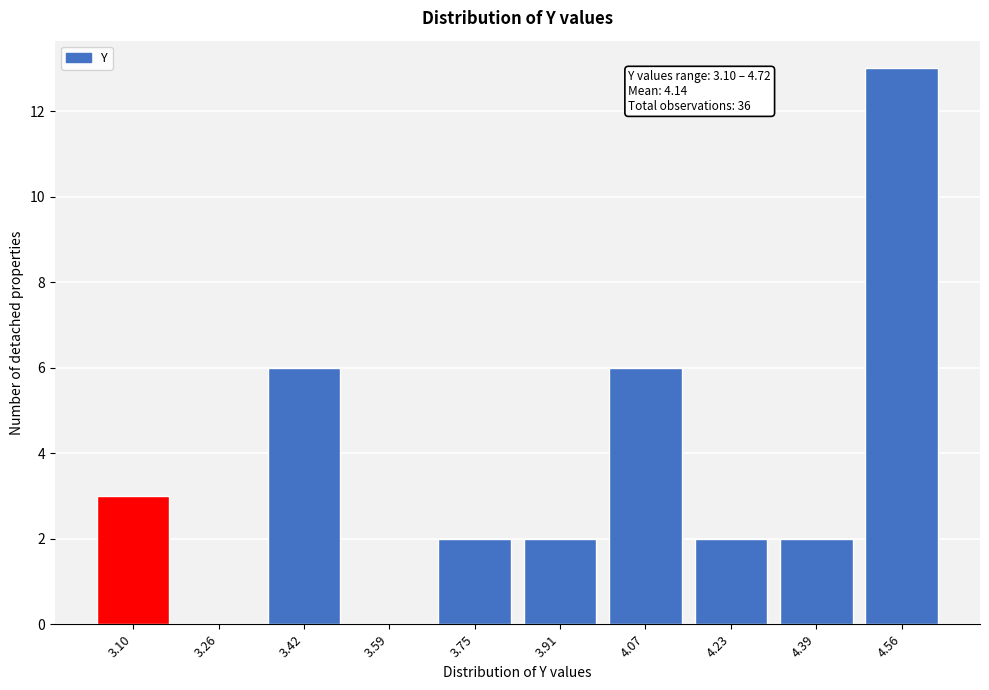

Reading left to right, list all the values displayed in this chart.

3.10=3	3.26=0	3.42=6	3.59=0	3.75=2	3.91=2	4.07=6	4.23=2	4.39=2	4.56=13